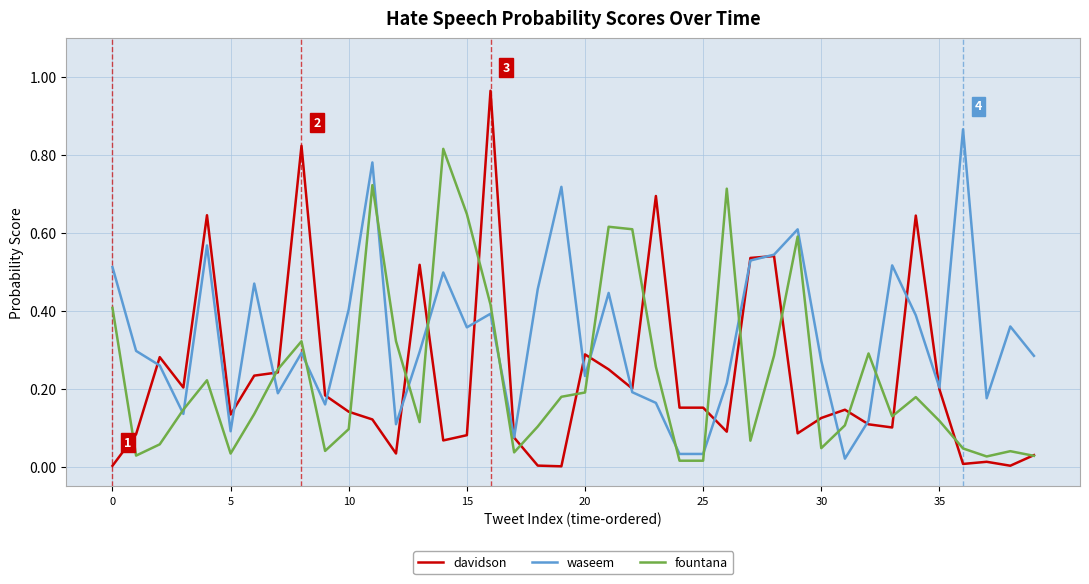

Which series has the widest spread of values?

davidson